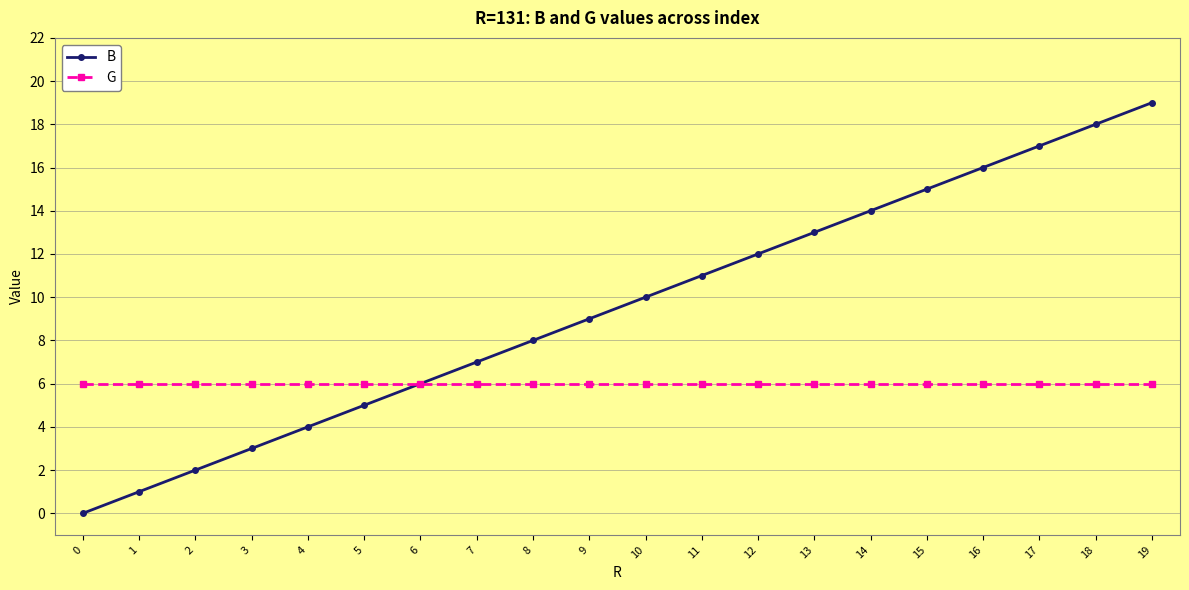

Between 14 and 17, which series saw the biggest shift?

B